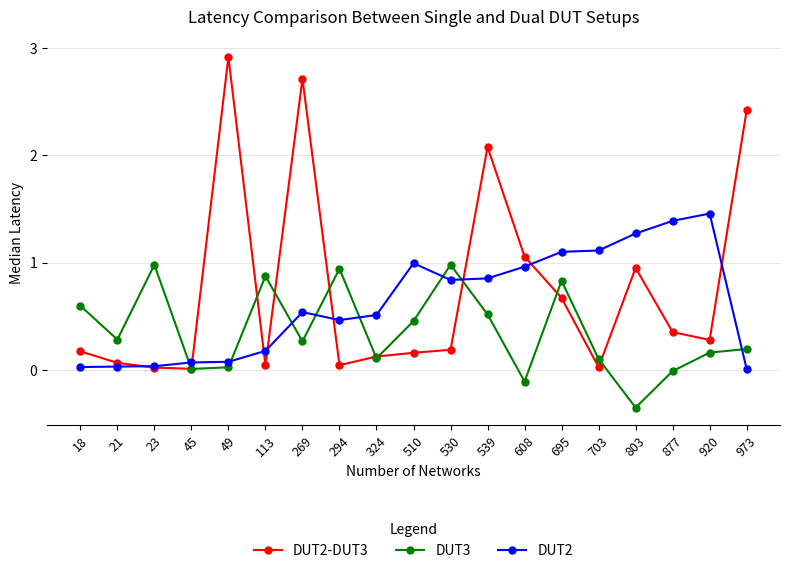

Does the chart display data point markers on the line(s)?

Yes